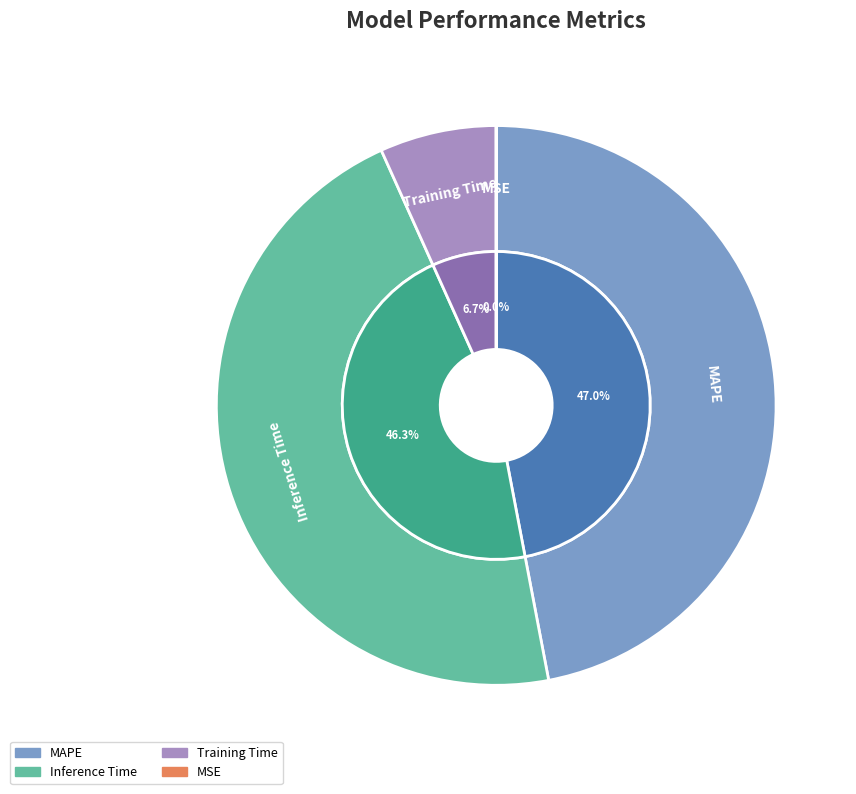

To the nearest percent, what is the difference between the largest and smallest slice percentages?

47%